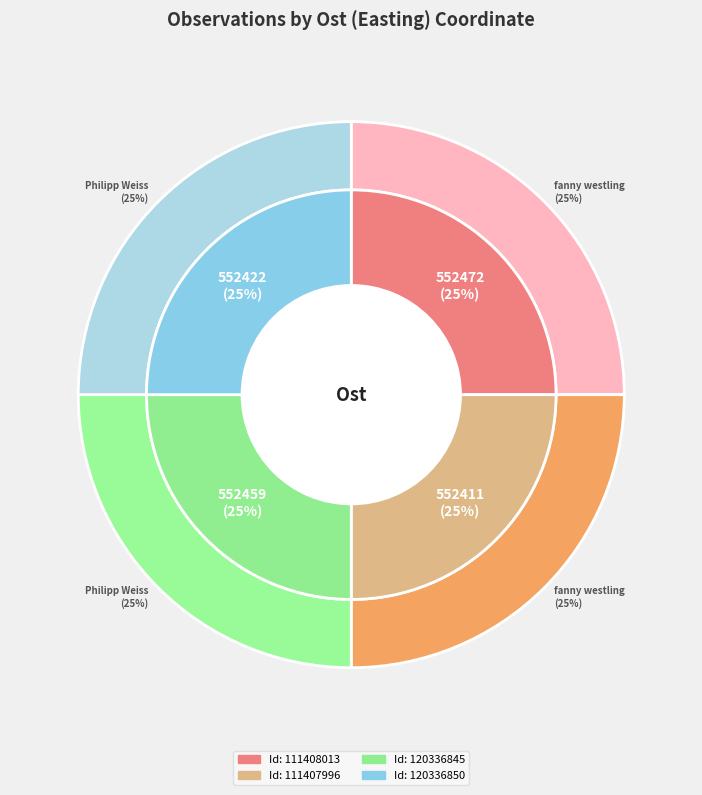

Is there a majority slice in this chart?

No